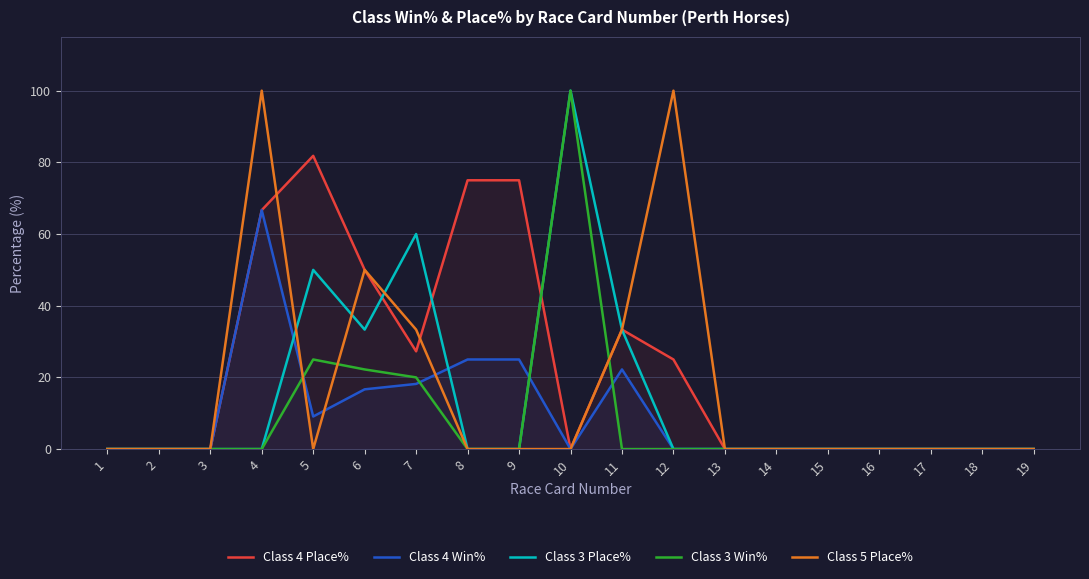

How many data points in Class 3 Win% are above 0?

4